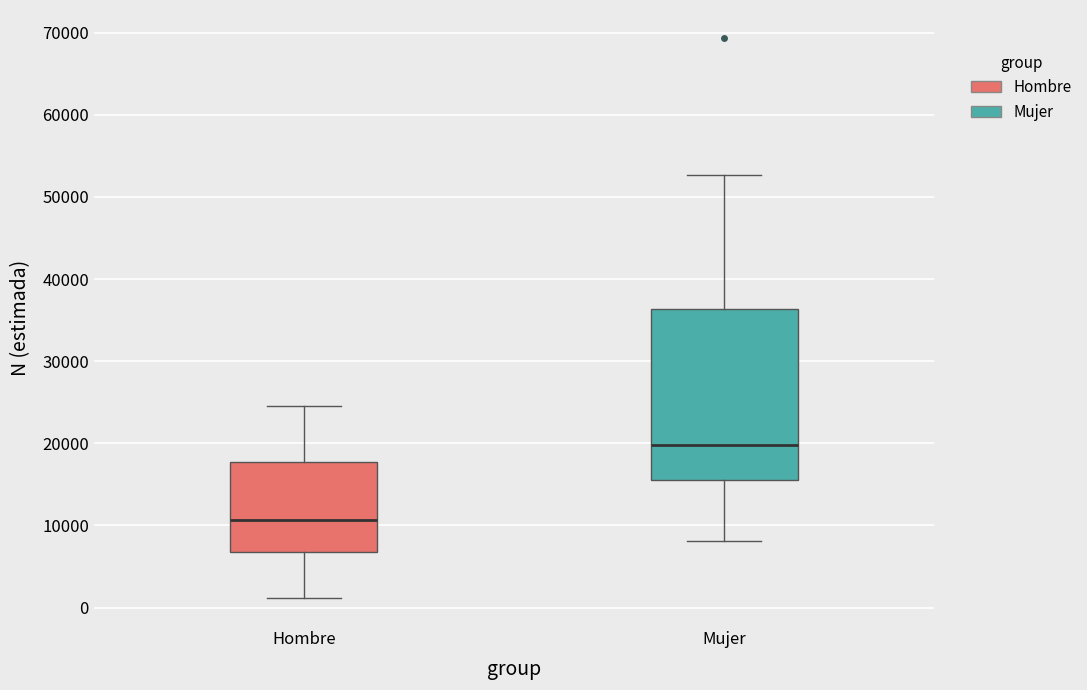

Reading left to right, read every box against the y-axis: the position of its median line, the range the box covers, and the ends of its whiskers. The values are not printed on the chart, so give them approximately, as read against the axis.

Hombre: median 11000, box 7000 to 18000, whiskers 1000 to 25000
Mujer: median 20000, box 15000 to 36000, whiskers 8000 to 53000